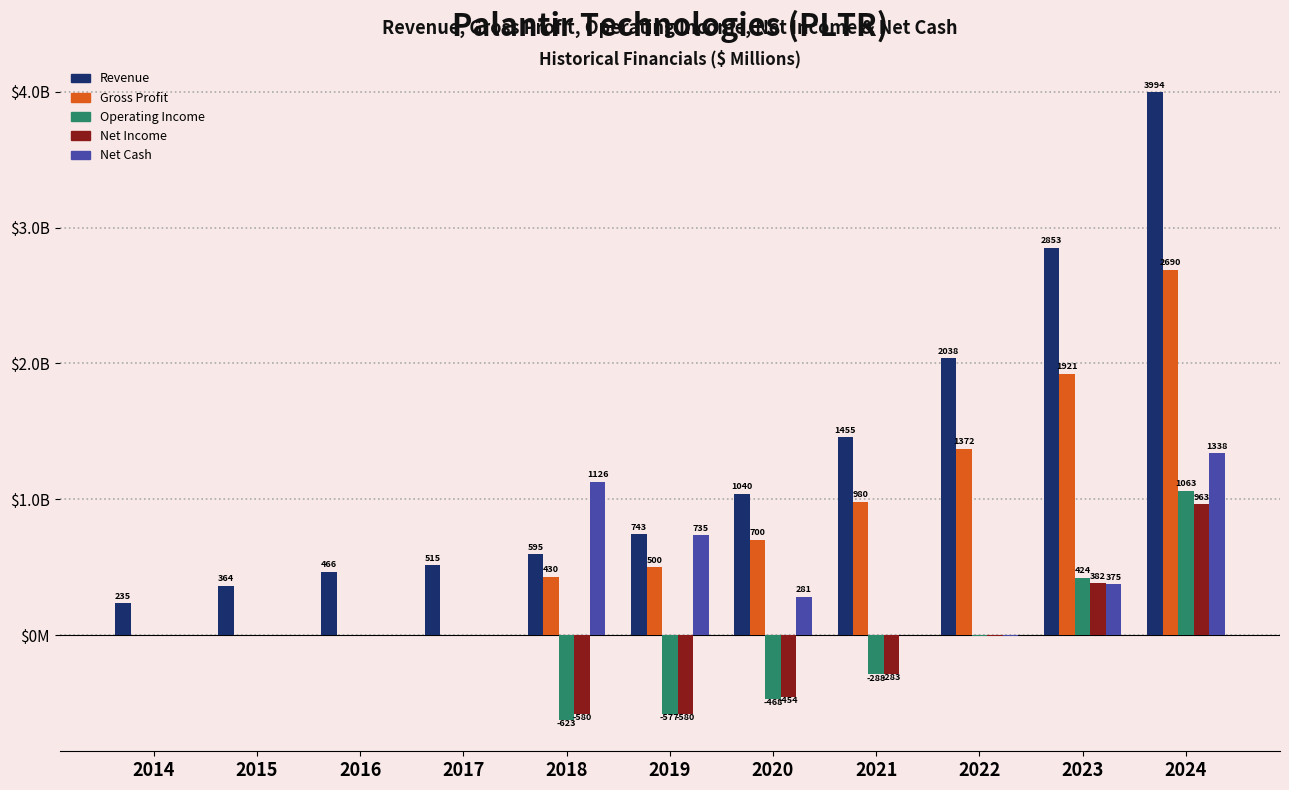

Between 2016 and 2022, which series saw the biggest shift?

Revenue